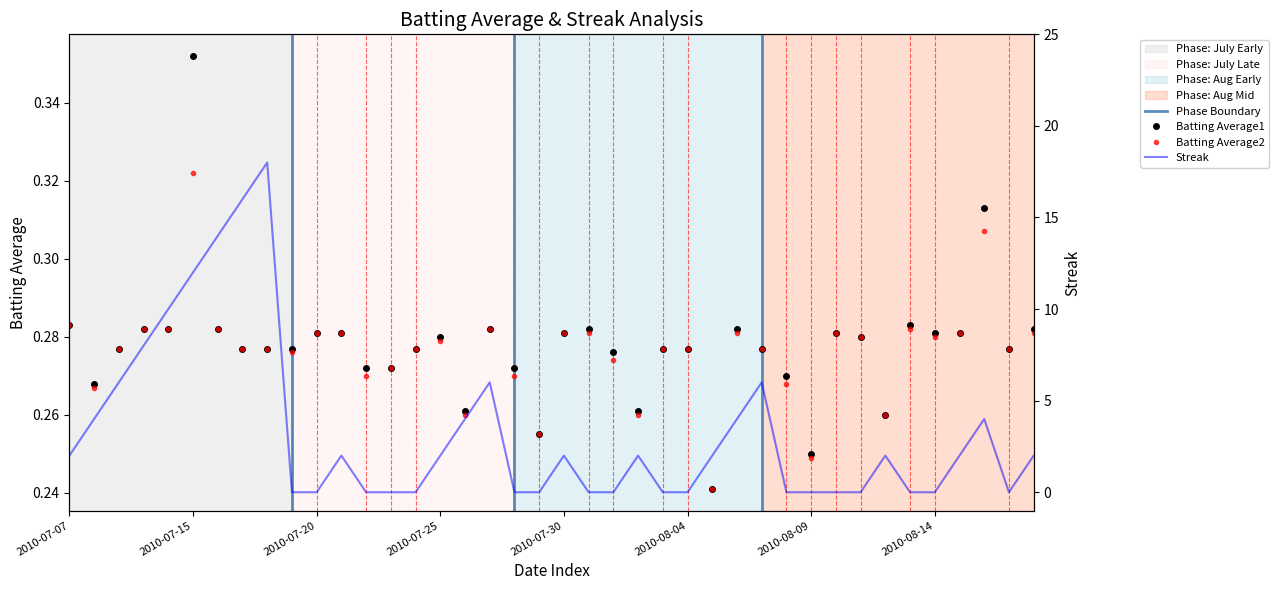

Reading left to right, list all the values displayed in this chart.

Batting Average1: 0.3	0.3	0.3	0.3	0.3	0.4	0.3	0.3	0.3	0.3	0.3	0.3	0.3	0.3	0.3	0.3	0.3	0.3	0.3	0.3	0.3	0.3	0.3	0.3	0.3	0.3	0.2	0.3	0.3	0.3	0.2	0.3	0.3	0.3	0.3	0.3	0.3	0.3	0.3	0.3
Batting Average2: 0.3	0.3	0.3	0.3	0.3	0.3	0.3	0.3	0.3	0.3	0.3	0.3	0.3	0.3	0.3	0.3	0.3	0.3	0.3	0.3	0.3	0.3	0.3	0.3	0.3	0.3	0.2	0.3	0.3	0.3	0.2	0.3	0.3	0.3	0.3	0.3	0.3	0.3	0.3	0.3
Streak: 2.0	4.0	6.0	8.0	10.0	12.0	14.0	16.0	18.0	0.0	0.0	2.0	0.0	0.0	0.0	2.0	4.0	6.0	0.0	0.0	2.0	0.0	0.0	2.0	0.0	0.0	2.0	4.0	6.0	0.0	0.0	0.0	0.0	2.0	0.0	0.0	2.0	4.0	0.0	2.0